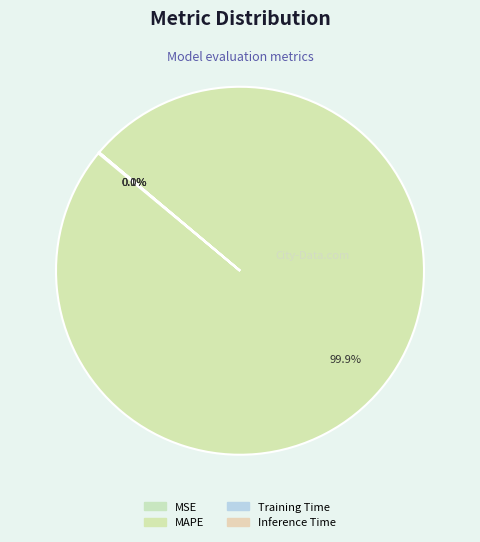

Rank the categories by value from lowest to highest.

Training Time, Inference Time, MSE, MAPE